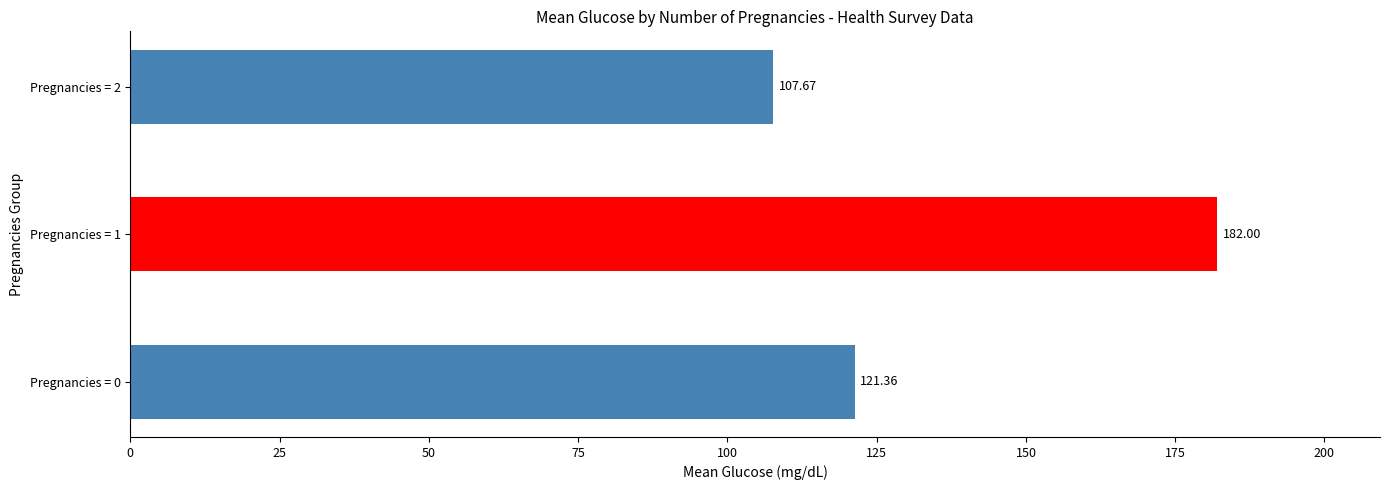

What is the difference between the values at Pregnancies = 1 and Pregnancies = 0?

60.6